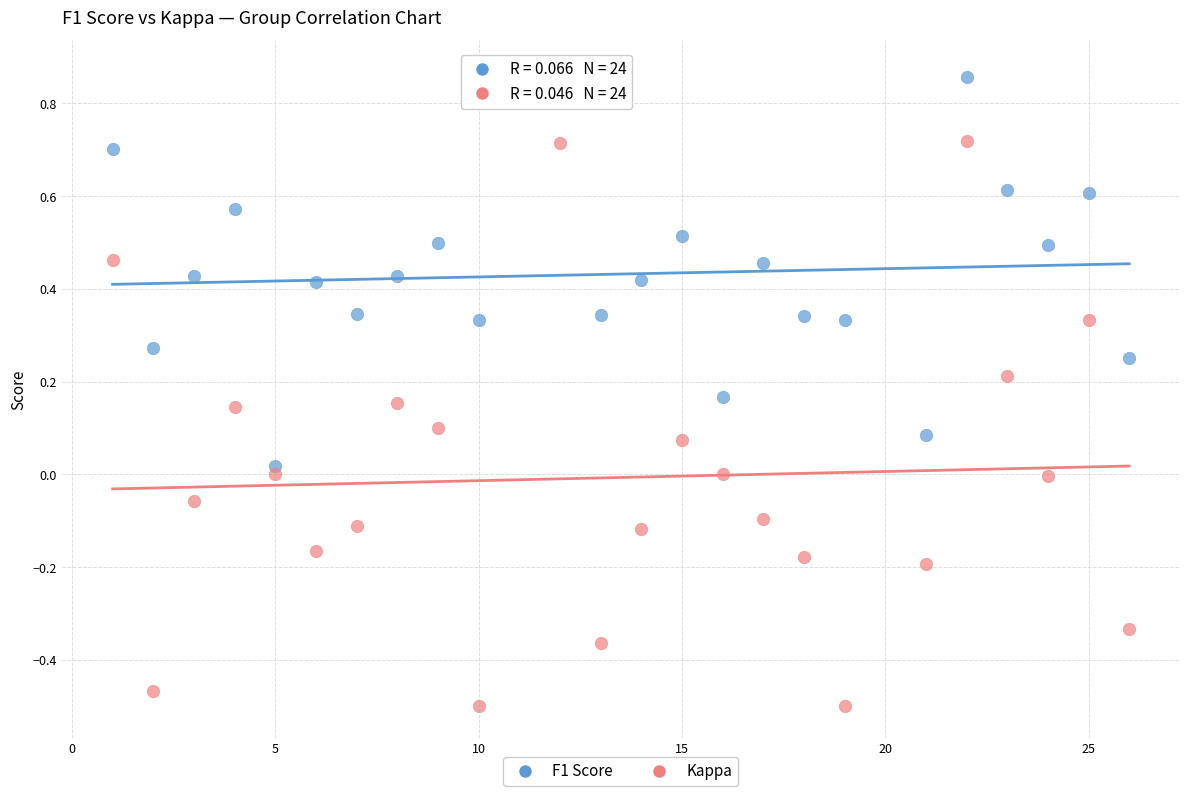

What are all the series names shown in the legend?

F1 Score, Kappa